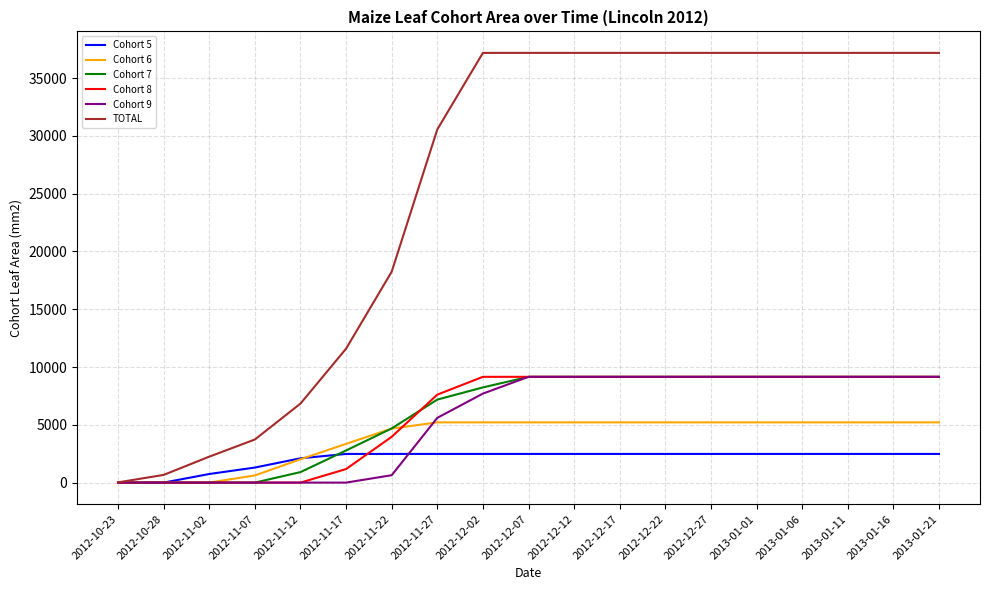

Between 2012-11-02 and 2013-01-11, which series saw the biggest shift?

TOTAL